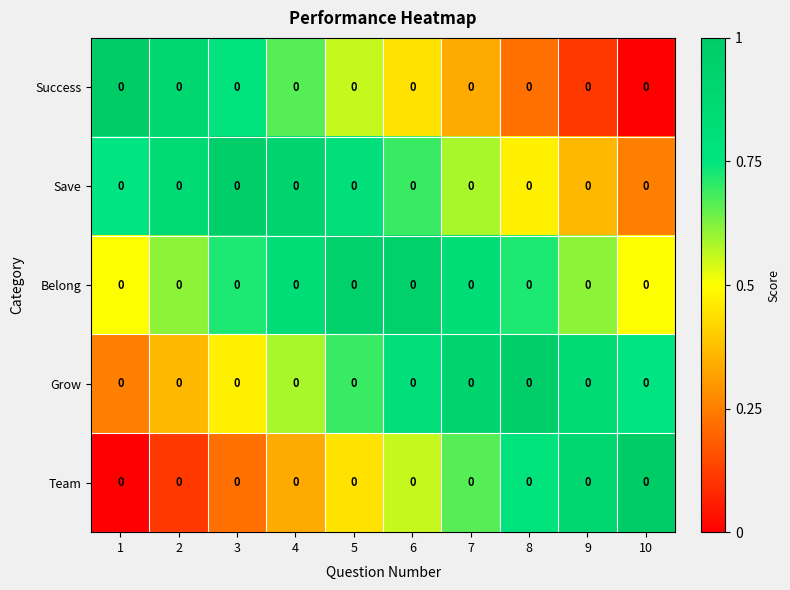

List the labels in order of Belong value, smallest first.

1, 10, 2, 9, 3, 8, 4, 7, 5, 6